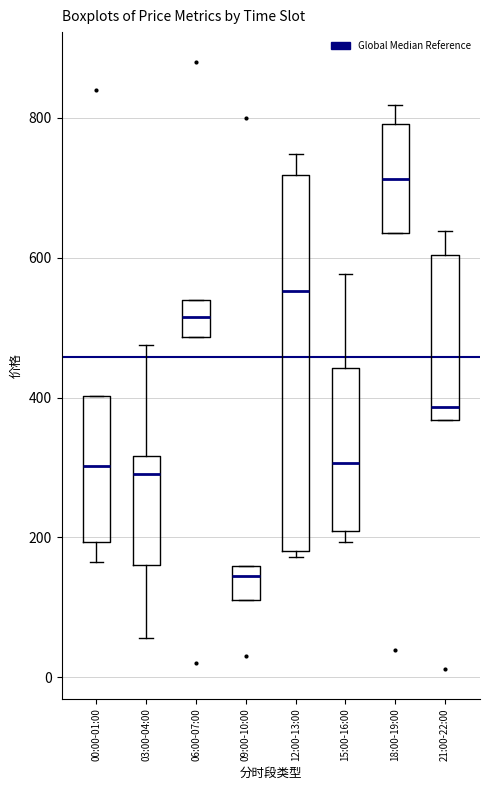

Reading left to right, transcribe this box plot: for each box, give where its median line is, the range the box spans, and where its two whiskers end, as read against the y-axis. The values are not printed on the chart, so give them approximately, as read against the axis.

00:00-01:00: median 300, box 200 to 400, whiskers 160 to 400
03:00-04:00: median 300, box 160 to 320, whiskers 60 to 480
06:00-07:00: median 520, box 480 to 540, whiskers 480 to 540
09:00-10:00: median 140, box 120 to 160, whiskers 120 to 160
12:00-13:00: median 560, box 180 to 720, whiskers 180 (just below the box's lower edge) to 740
15:00-16:00: median 300, box 200 to 440, whiskers 200 (just below the box's lower edge) to 580
18:00-19:00: median 720, box 640 to 800, whiskers 640 to 820
21:00-22:00: median 380, box 360 to 600, whiskers 360 to 640